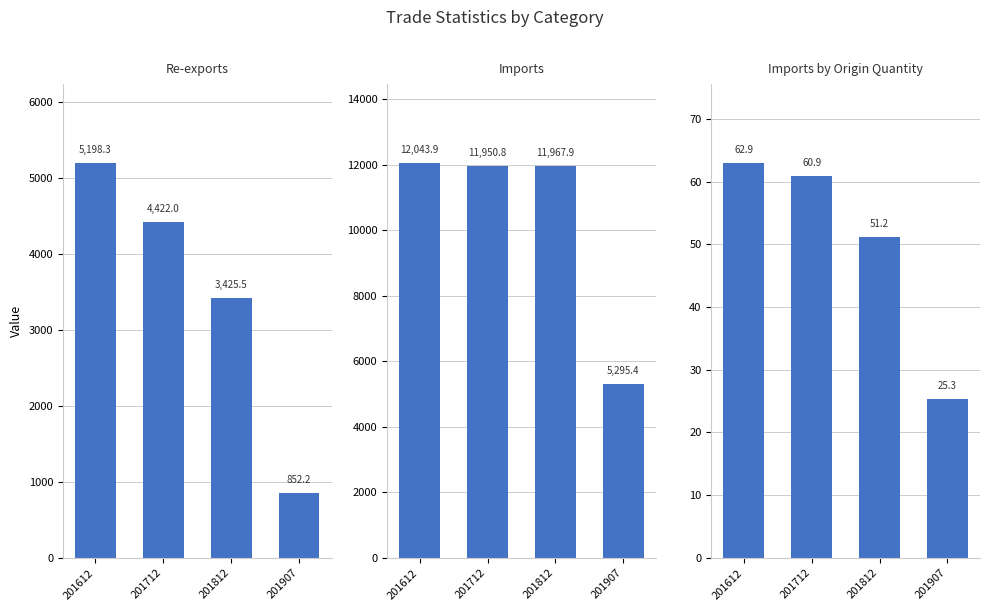

What is the difference between the maximum and second lowest values in the Imports series?

93.1